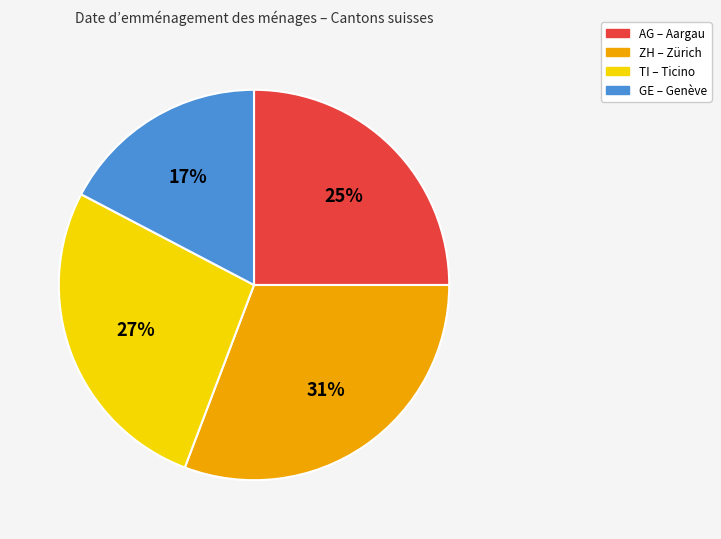

How many segments does this pie chart have?

4